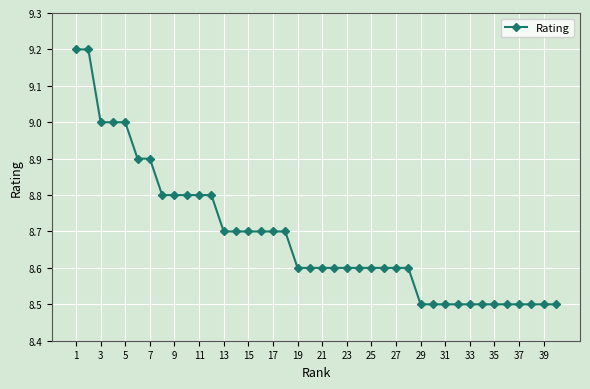

What is the value of the 40th point from the left?

8.5